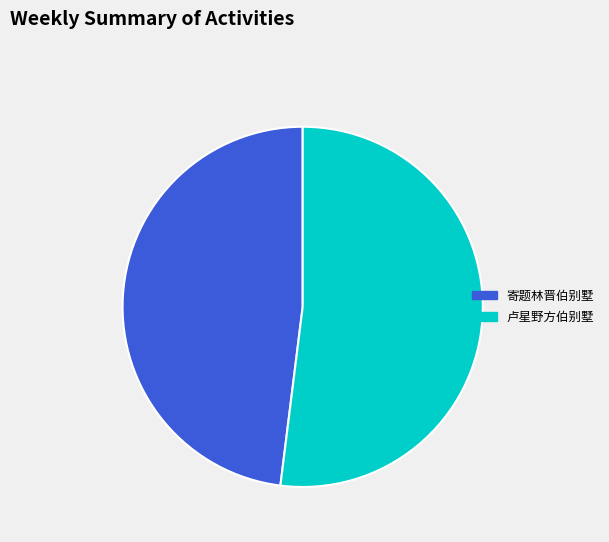

Which slice is the smallest?

寄题林晋伯别墅